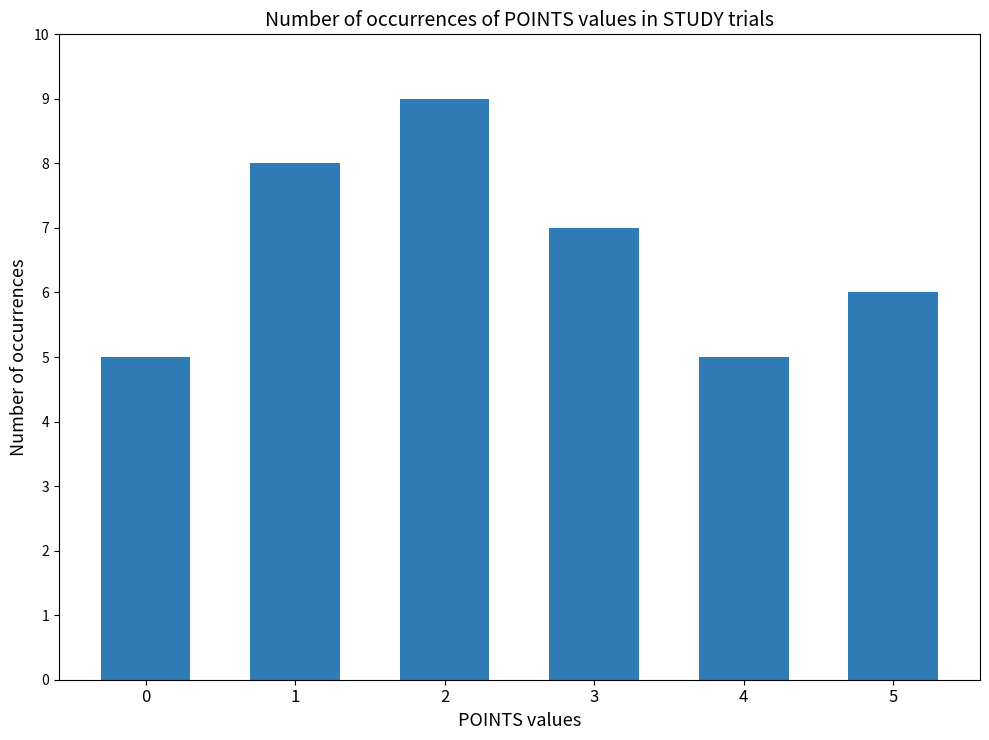

How many categories are shown in the chart?

6